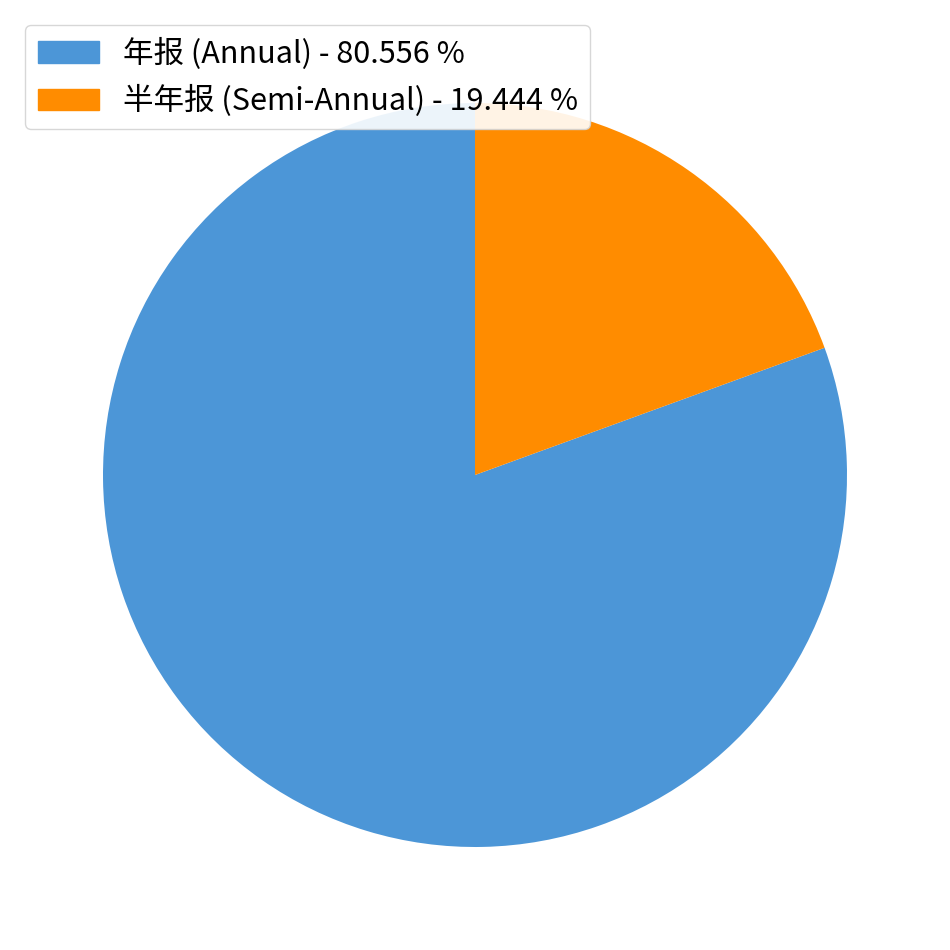

Is there any slice that represents more than half of the pie?

Yes